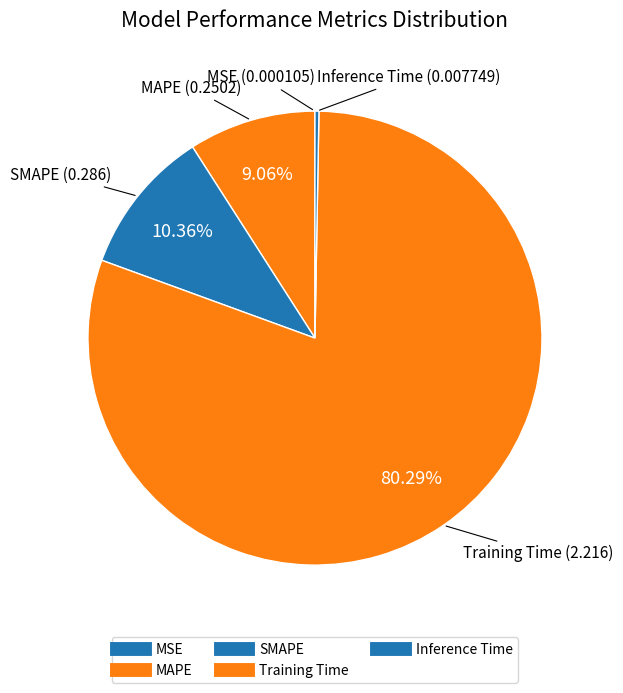

To the nearest percent, what is the combined percentage of SMAPE and MSE?

10%